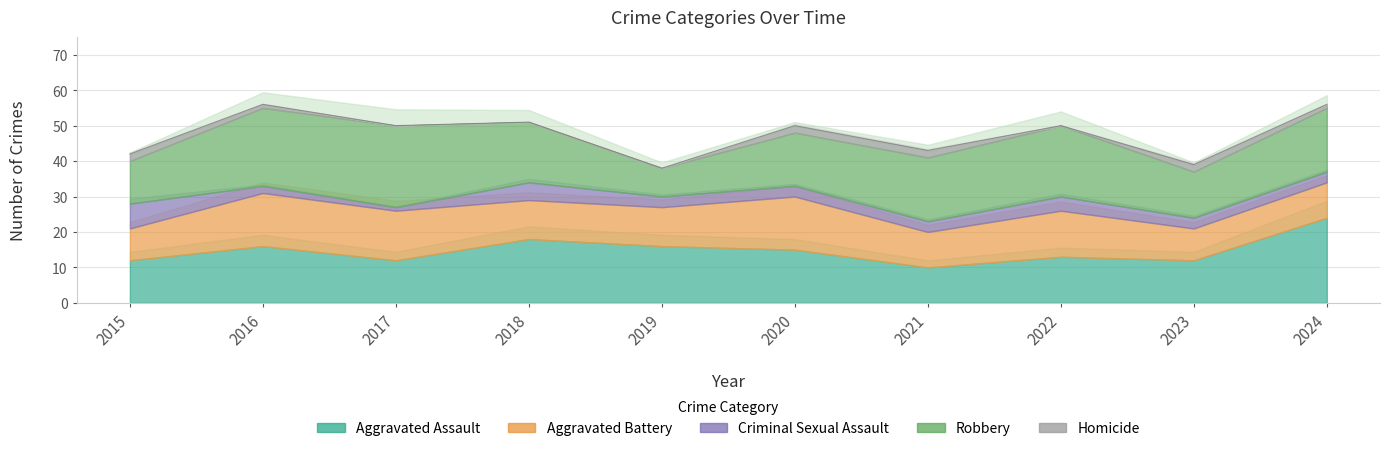

How many Criminal Sexual Assault values are between 3 and 4?

6